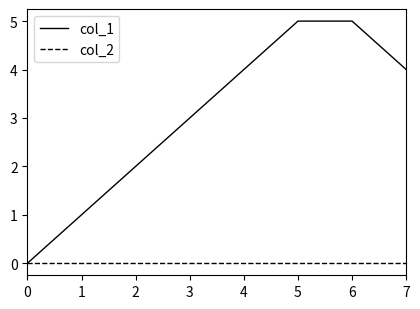

At 4, list the series in order from smallest to largest.

col_2, col_1